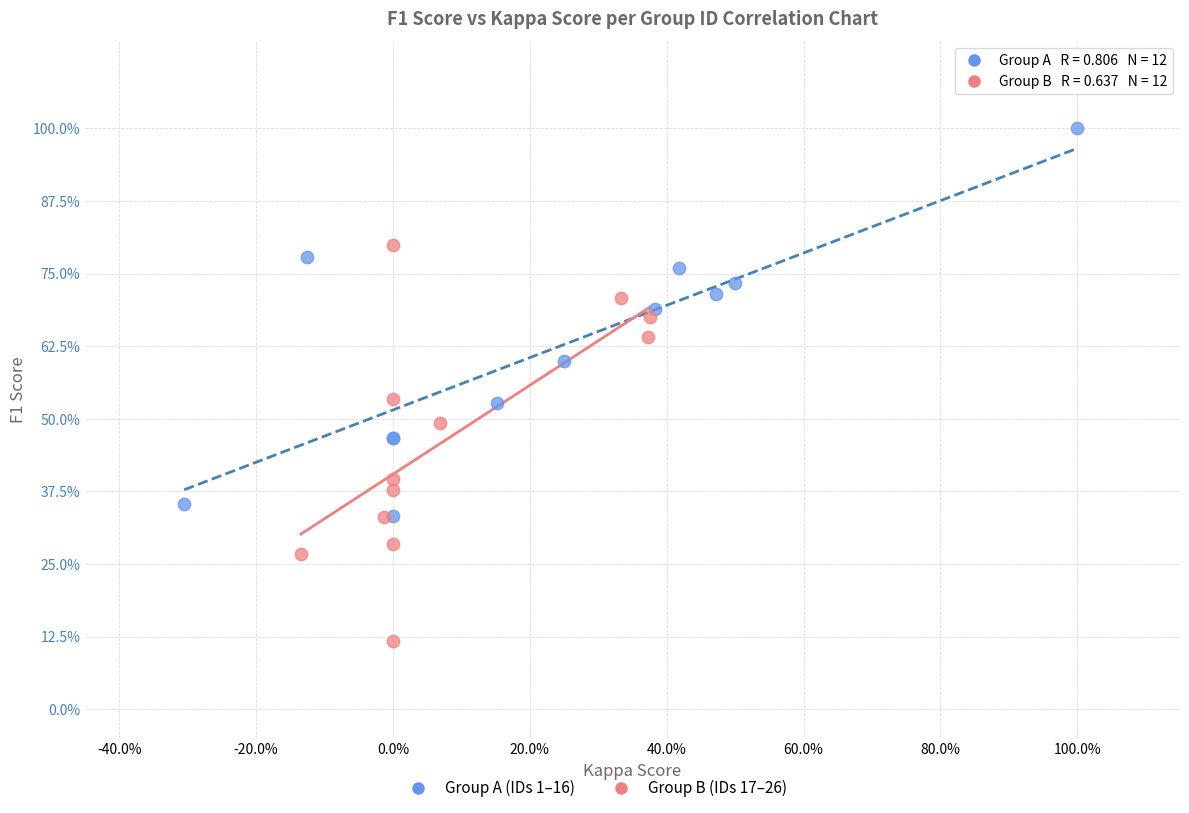

Which series contains the lowest Y value?

Group B (IDs 17–26)